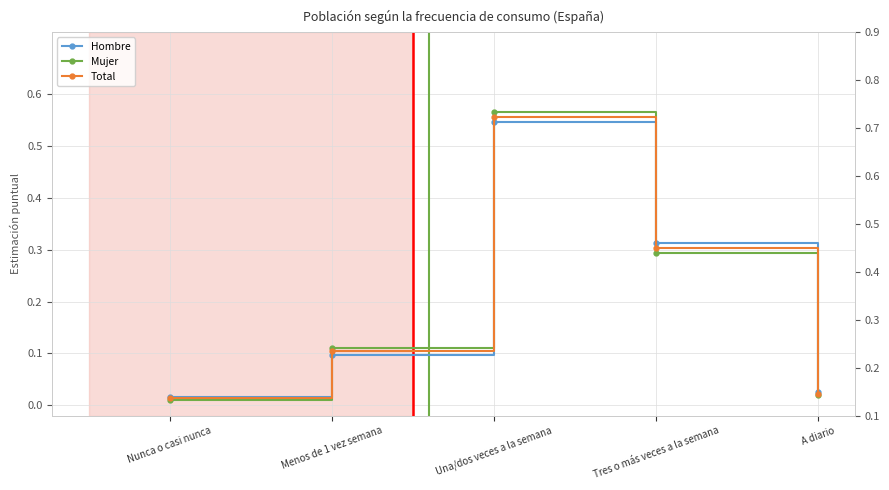

Is it true that Mujer equals 0.2 at Tres o más veces a la semana?

False